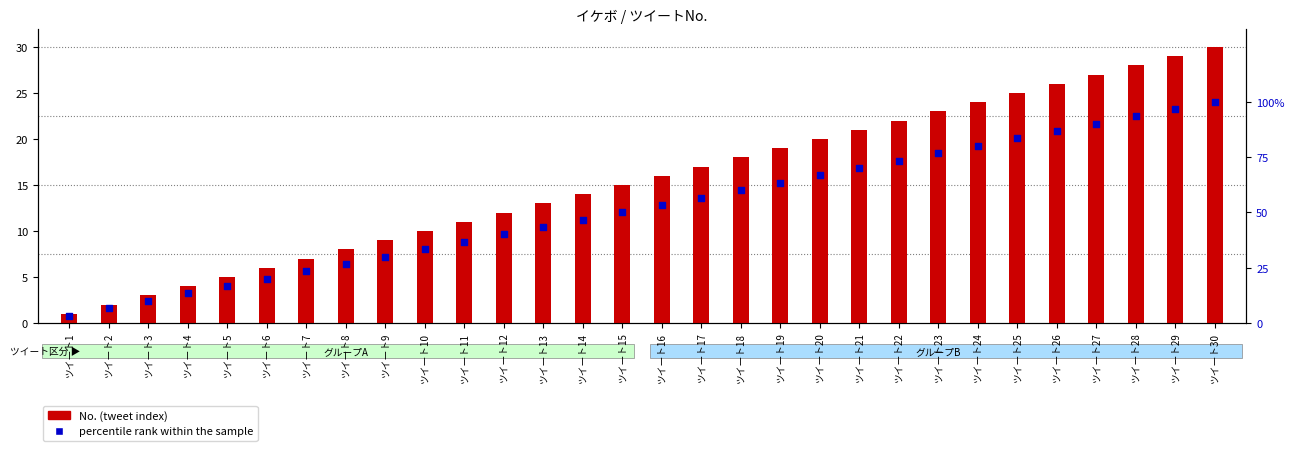

At which category is the sum across all series the highest?

ツイート30